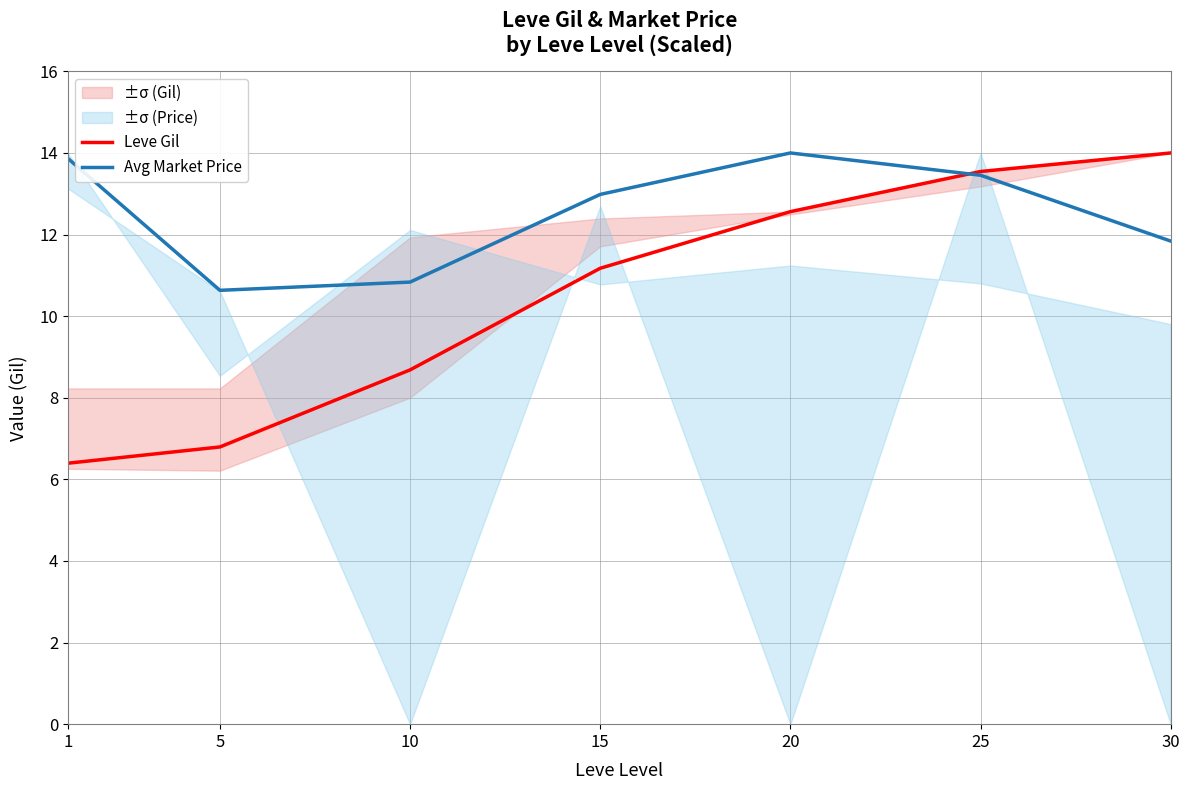

The value of Avg Market Price at 20 is 14.0. True or false?

True